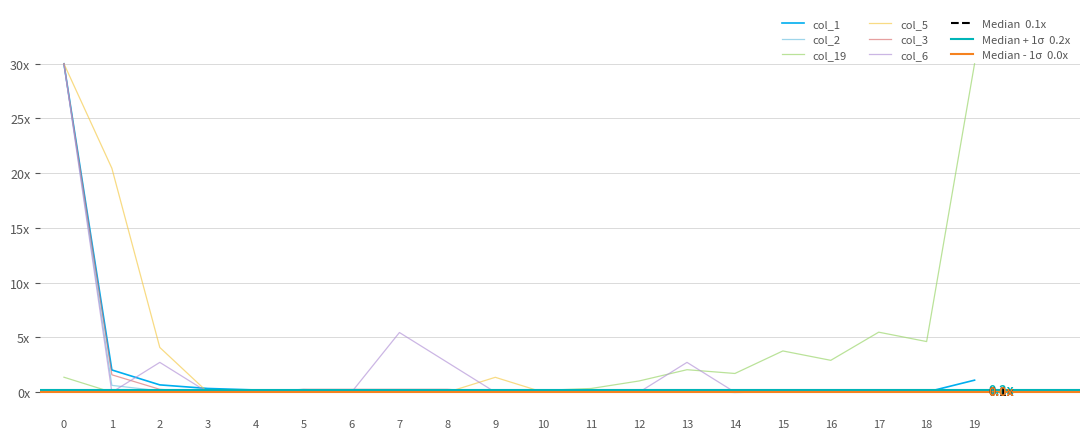

Where is col_19 nearest to the value 15?

17